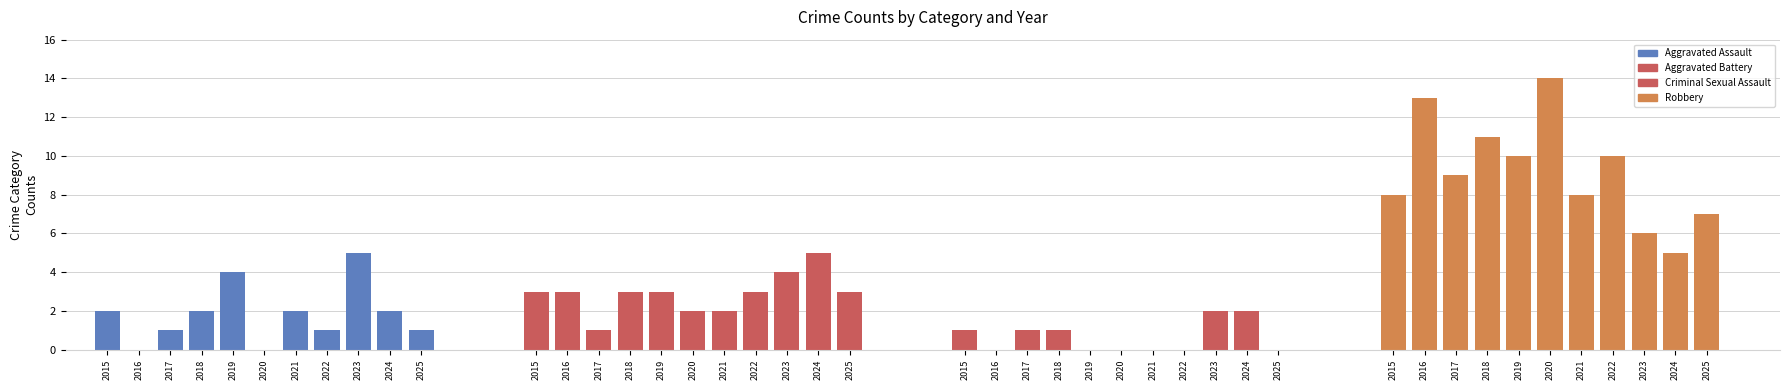

What is the difference between the maximum and minimum values in the Aggravated Battery series?

4